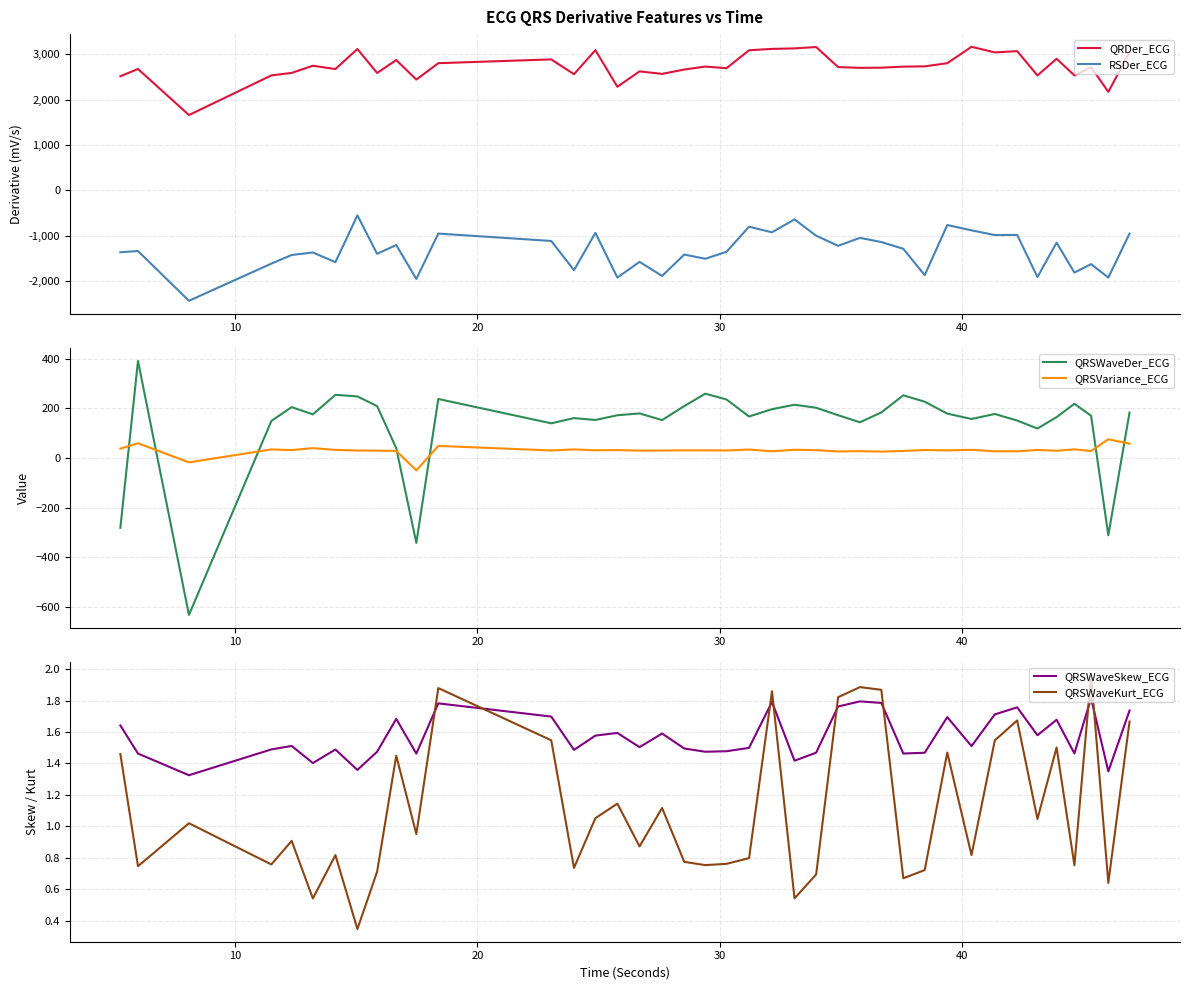

What is the greatest value displayed?

3164.5